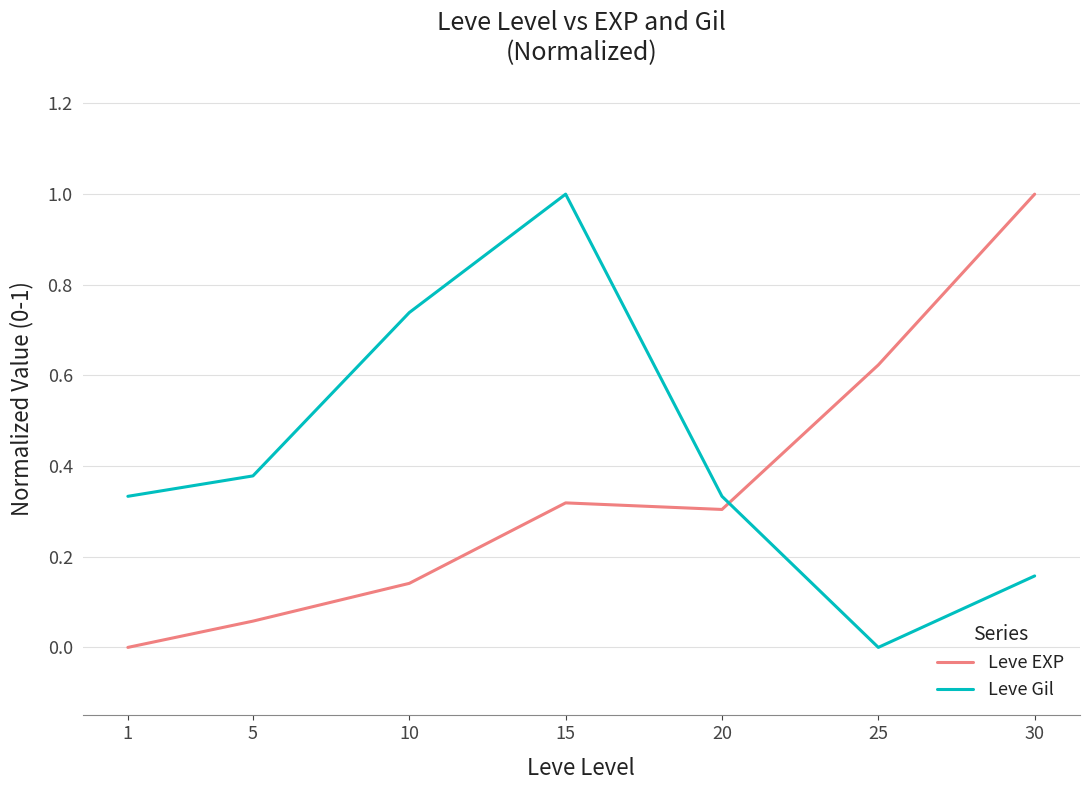

Between 5 and 15, which series saw the biggest shift?

Leve Gil